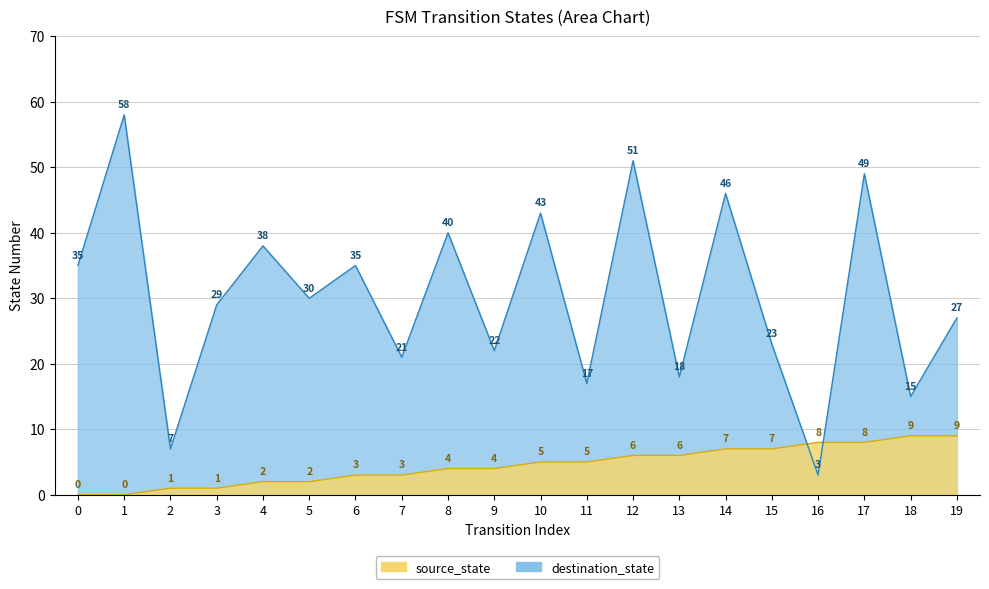

How many categories are shown in the chart?

20